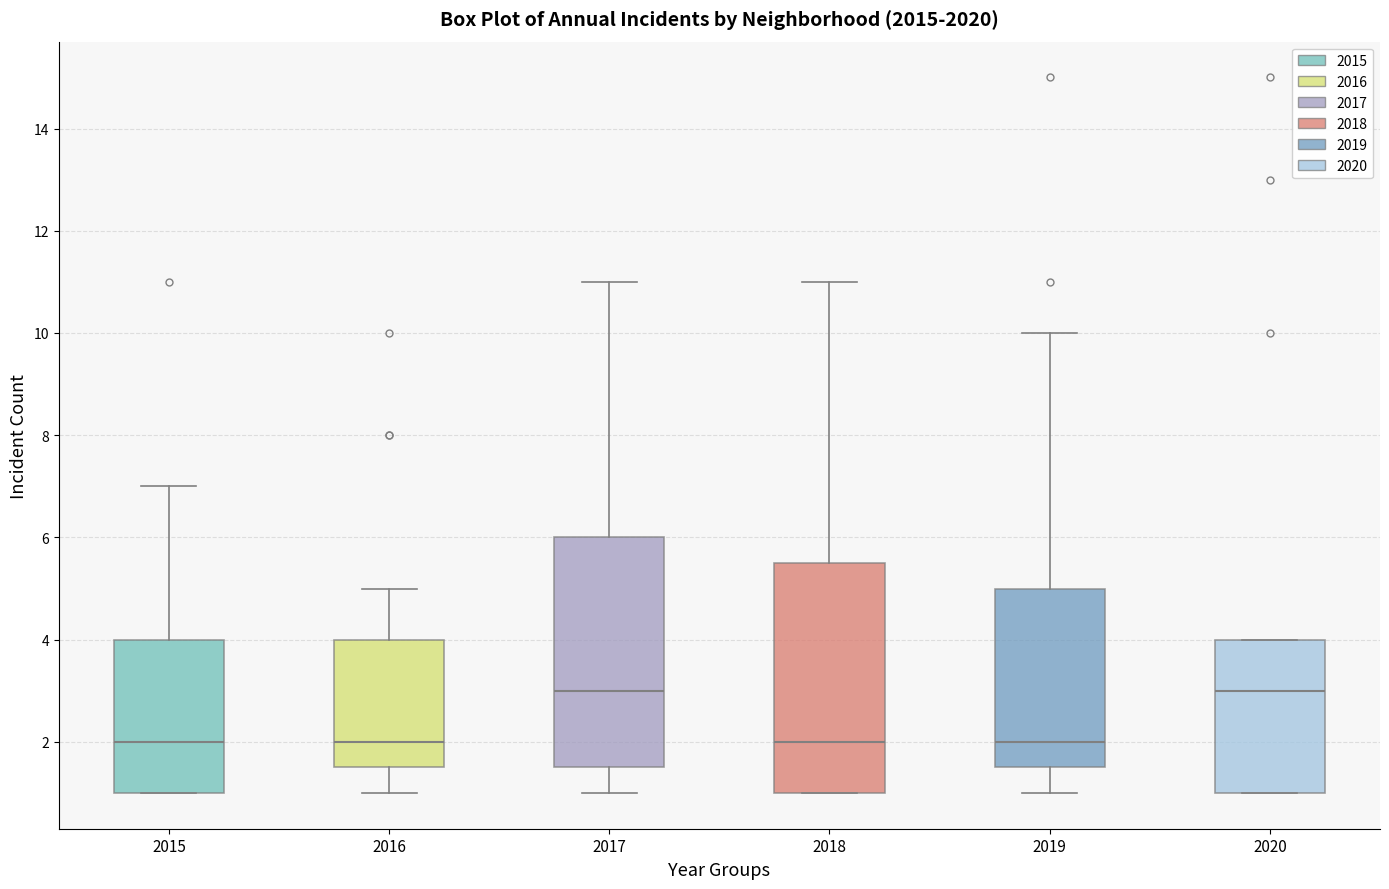

Reading left to right, transcribe this box plot: for each box, give where its median line is, the range the box spans, and where its two whiskers end, as read against the y-axis. The values are not printed on the chart, so give them approximately, as read against the axis.

2015: median 2.0, box 1.0 to 4.0, whiskers 1.0 to 7.0
2016: median 2.0, box 1.6 to 4.0, whiskers 1.0 to 5.0
2017: median 3.0, box 1.6 to 6.0, whiskers 1.0 to 11.0
2018: median 2.0, box 1.0 to 5.6, whiskers 1.0 to 11.0
2019: median 2.0, box 1.6 to 5.0, whiskers 1.0 to 10.0
2020: median 3.0, box 1.0 to 4.0, whiskers 1.0 to 4.0